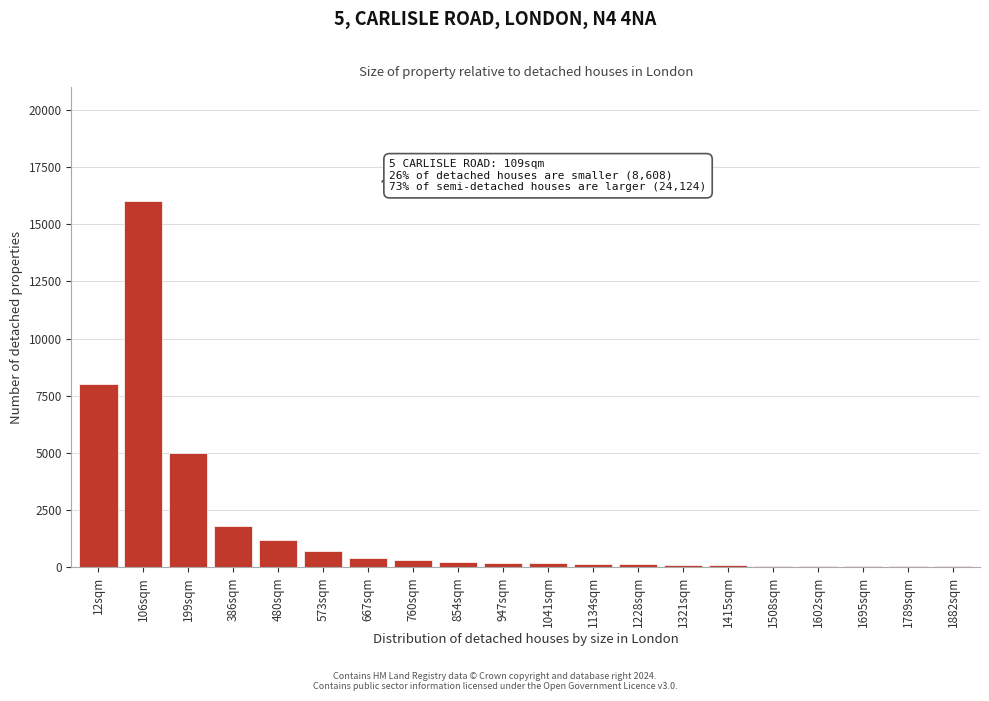

The value at 12sqm is 10573. True or false?

False